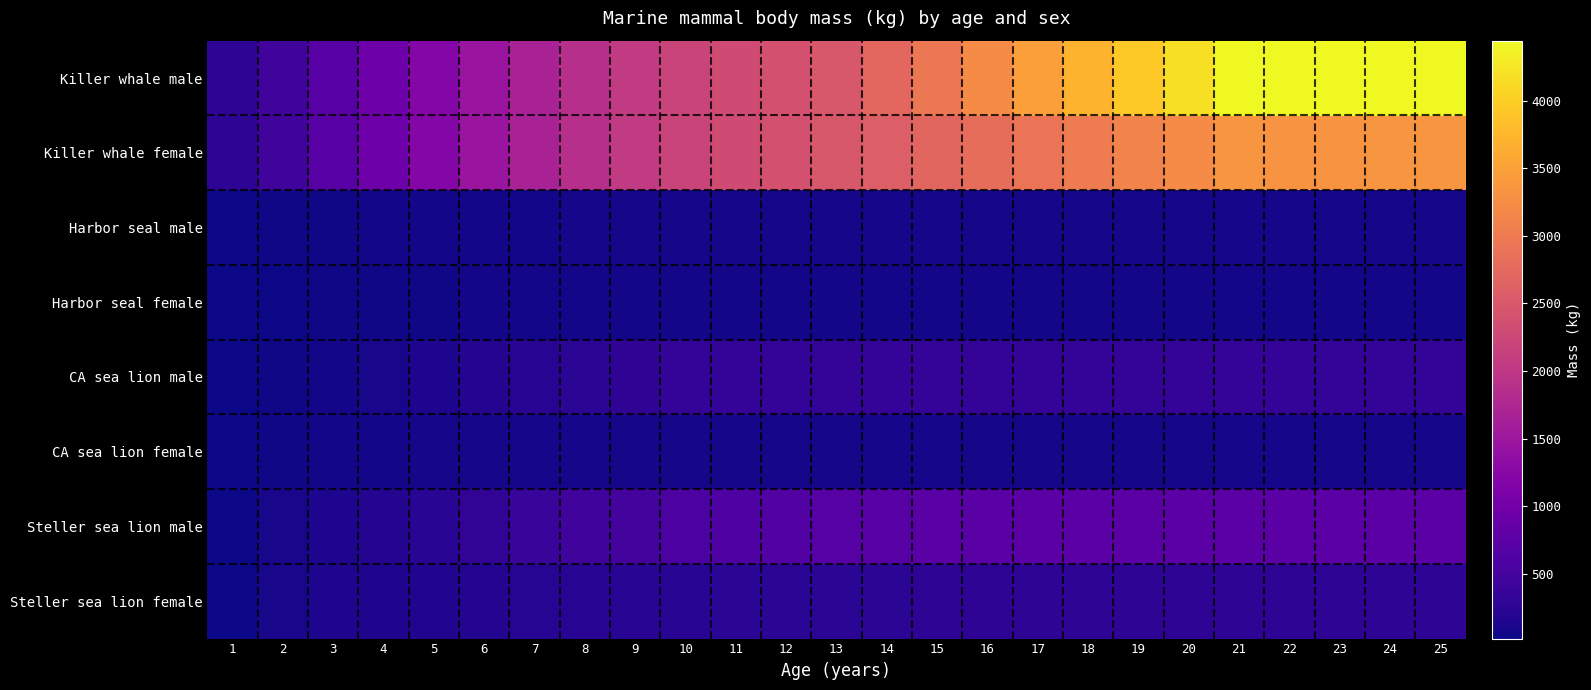

At 24, list the series in order from smallest to largest.

Harbor seal female, Harbor seal male, CA sea lion female, Steller sea lion female, CA sea lion male, Steller sea lion male, Killer whale female, Killer whale male